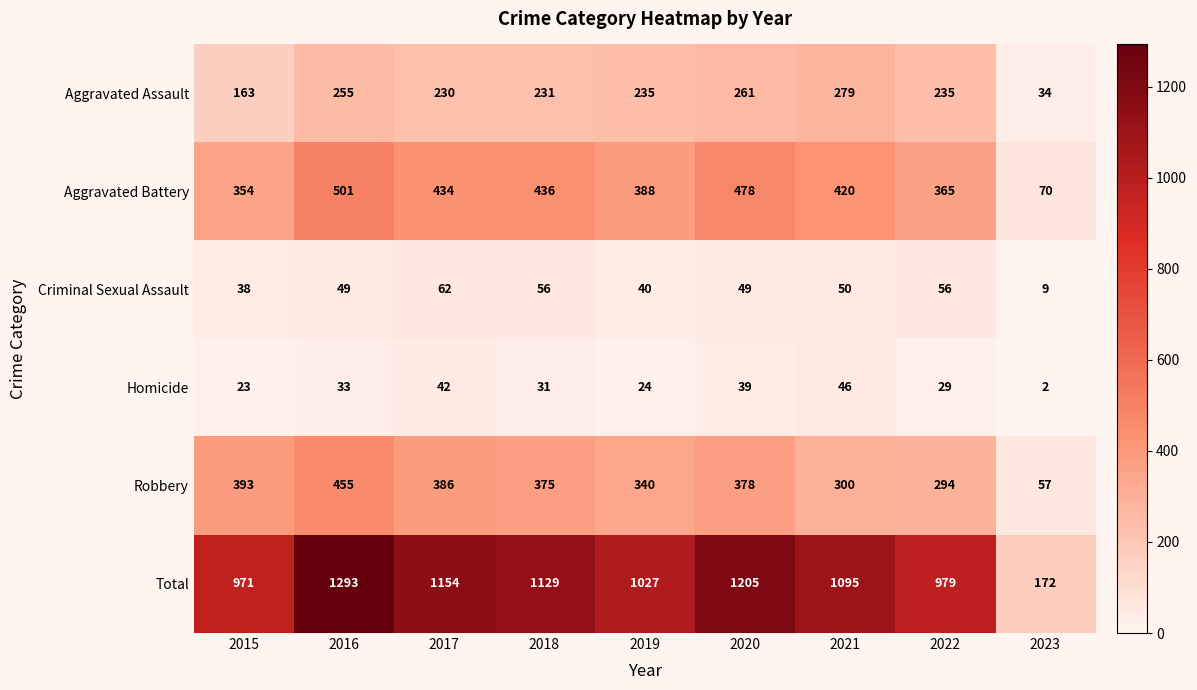

What is the total value across all series at 2016?

2586